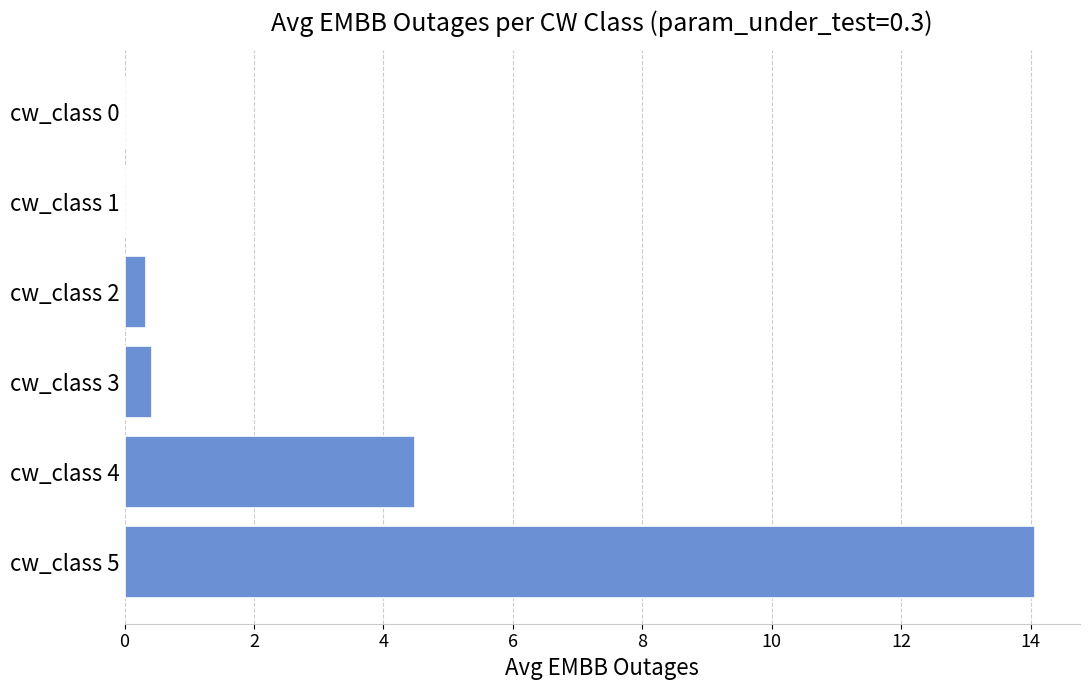

Which label corresponds to the largest value in the chart?

cw_class 5